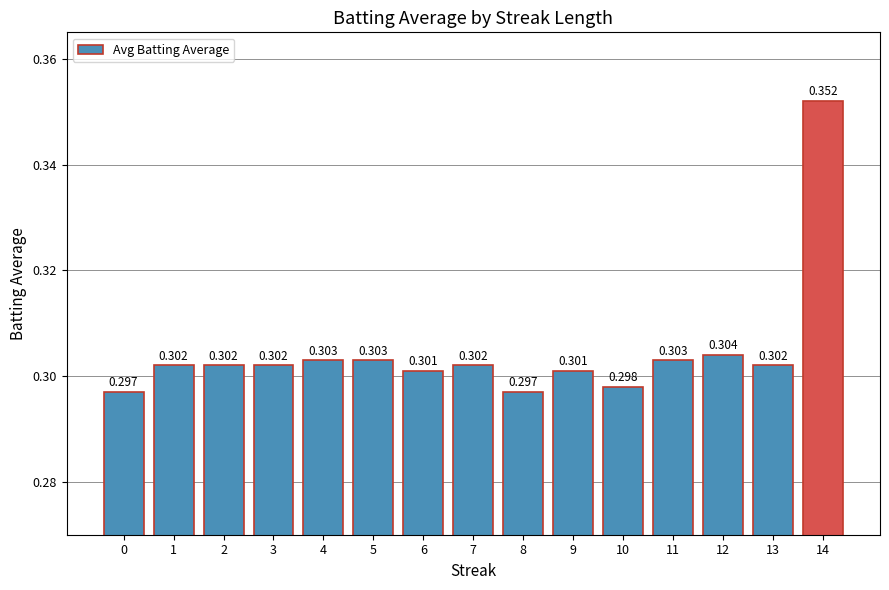

What is the smallest value displayed?

0.3